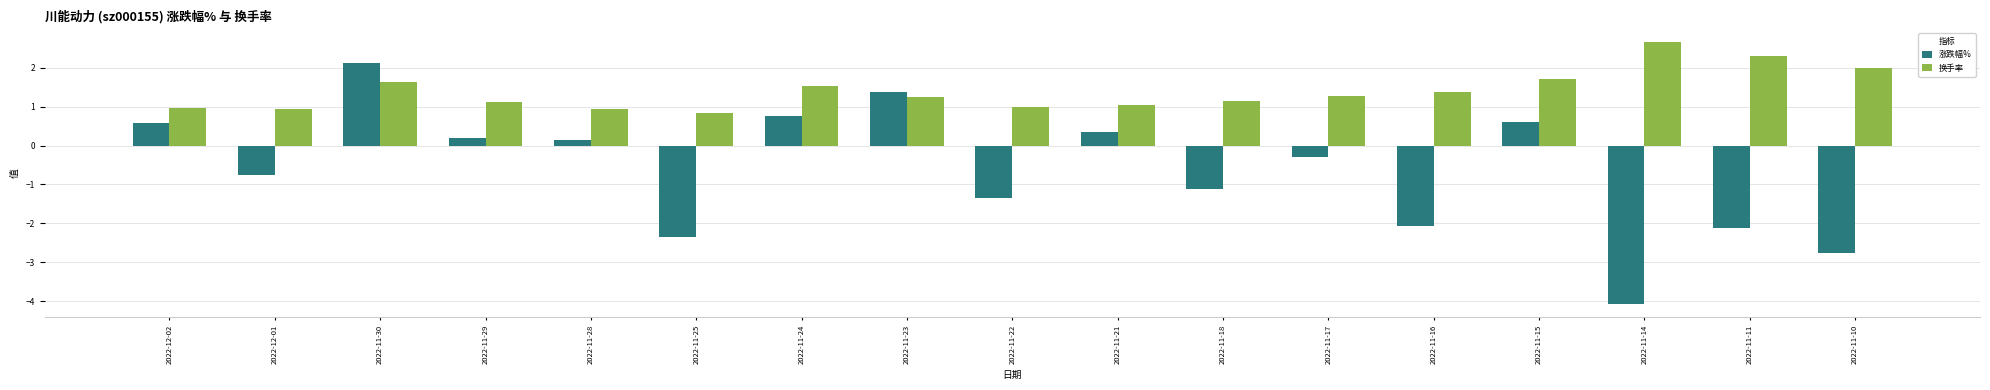

Read the 换手率 value at 2022-11-30.

1.6